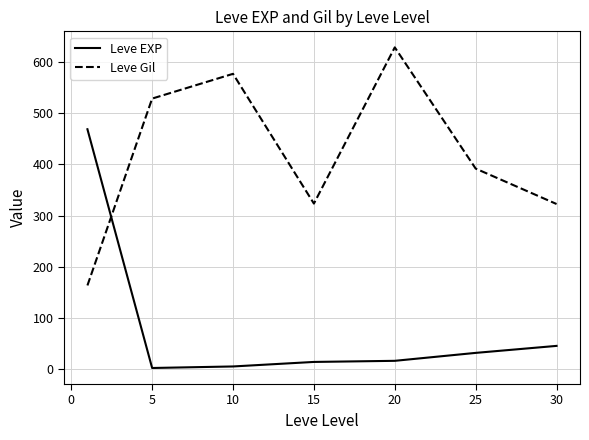

Rank the series by their maximum value, from highest to lowest.

Leve Gil, Leve EXP